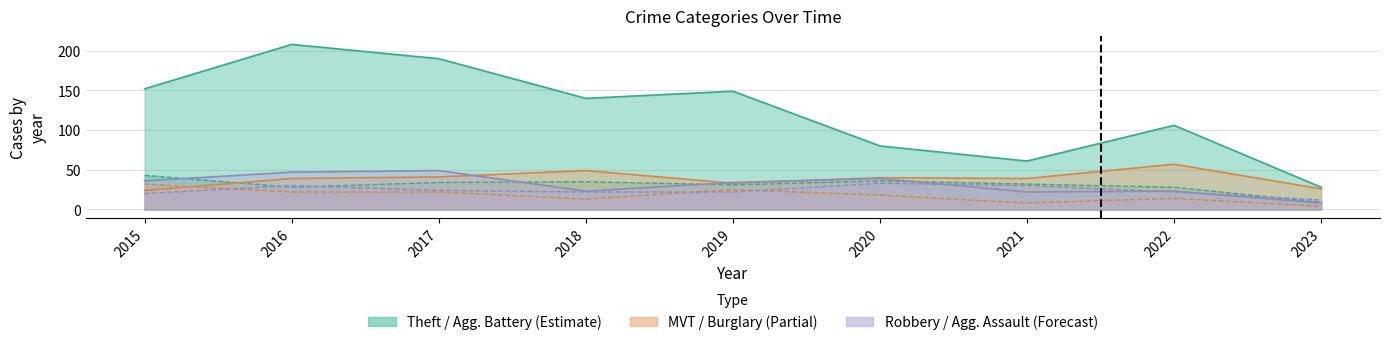

Does the chart have visible grid lines?

Yes